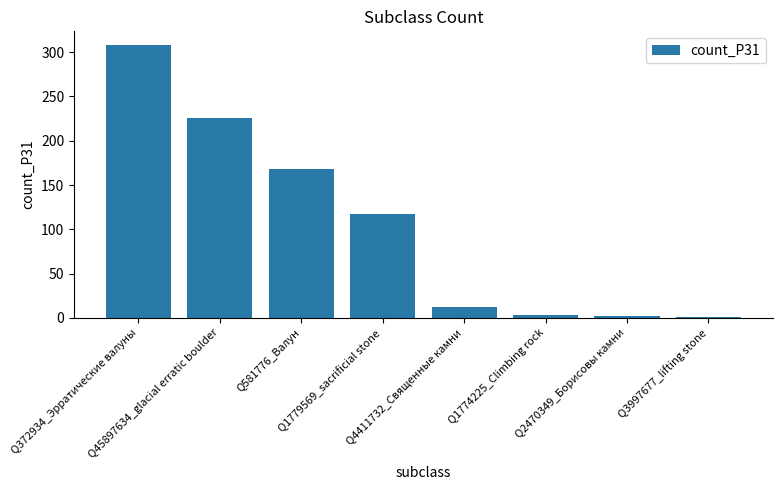

What is the sum of all values?

837